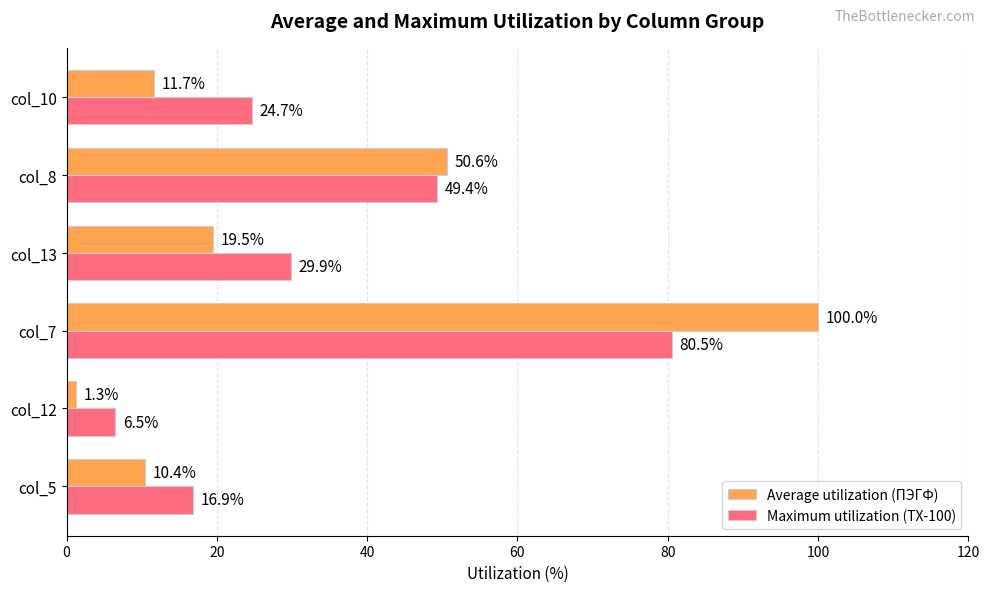

What is the approximate value of Maximum utilization (ТХ-100) at col_13?

29.9